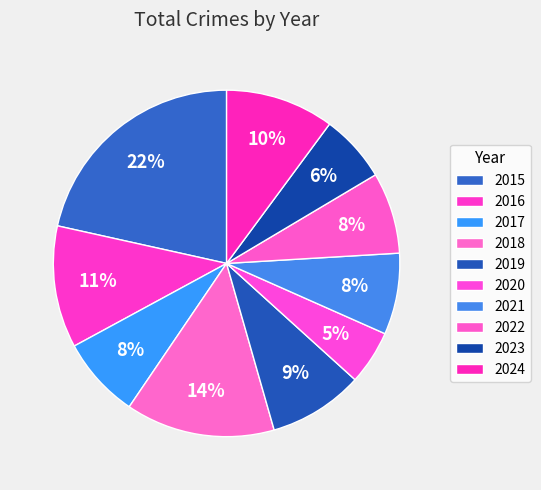

The 2021 slice represents 1% of the pie. True or false?

False